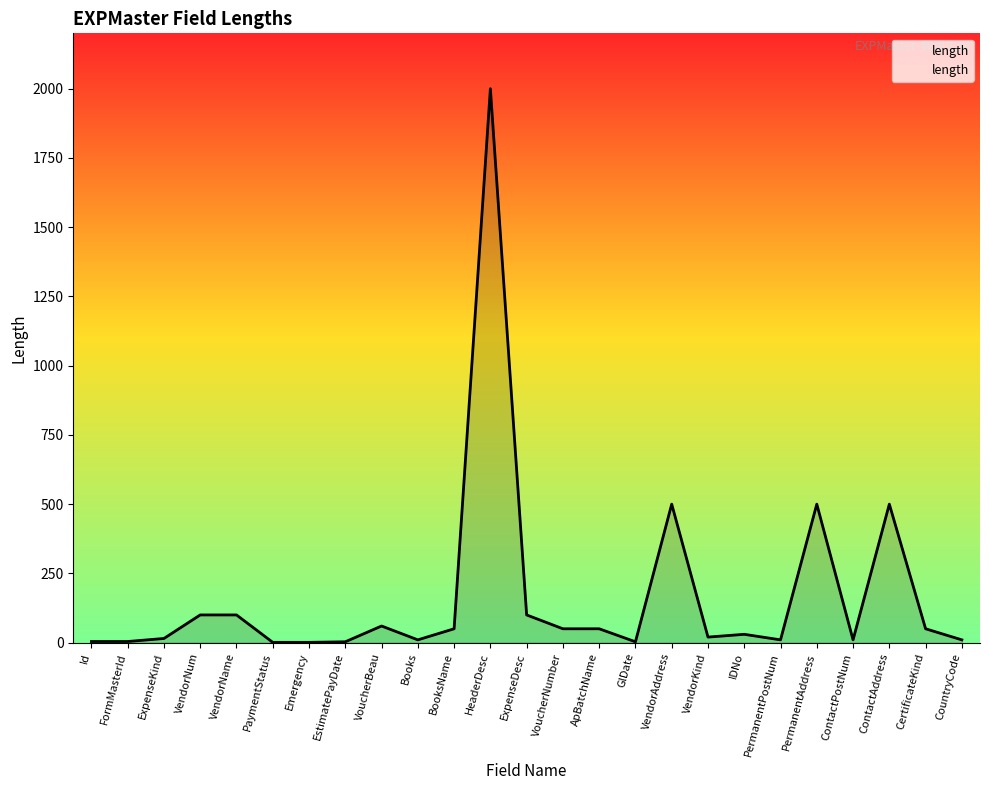

Between ExpenseDesc and VendorAddress, which is larger?

VendorAddress